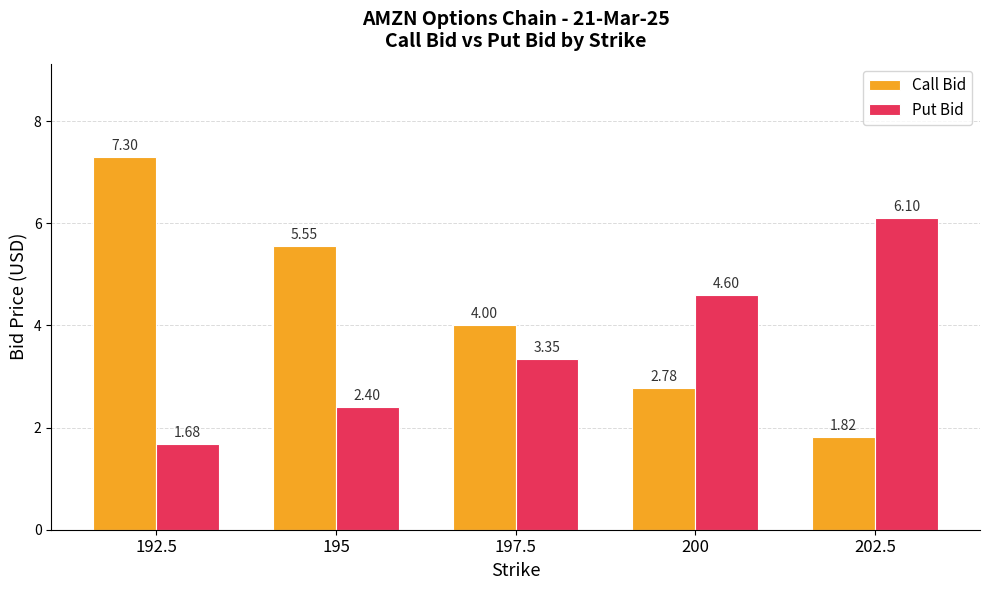

At which category is the sum across all series the highest?

192.5